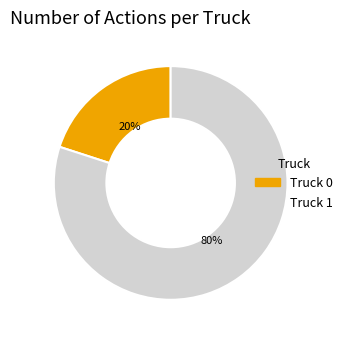

To the nearest percent, what is the combined percentage of Truck 1 and Truck 0?

100%